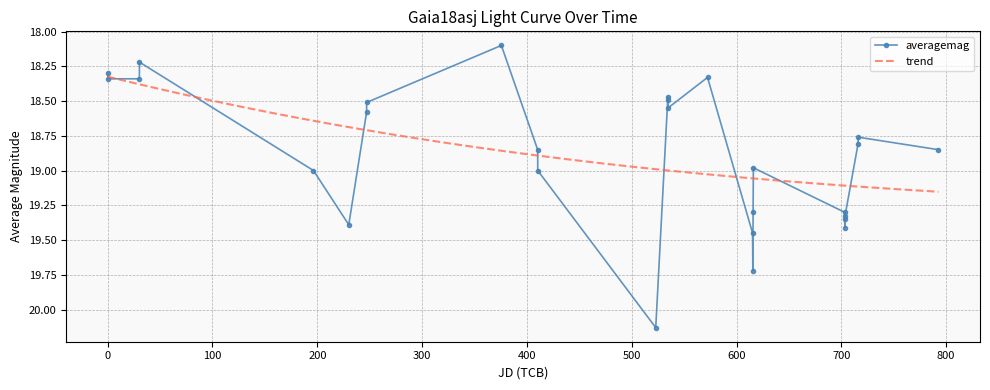

What is the lowest value of the averagemag series?

18.1